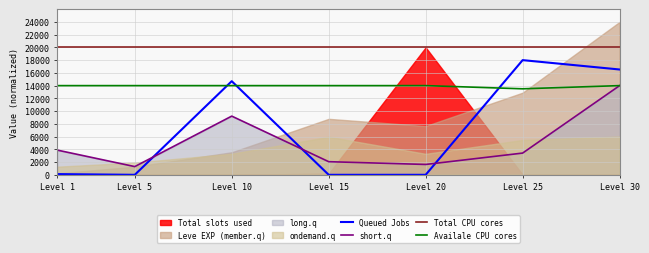

How many times do Queued Jobs and short.q cross each other?

3